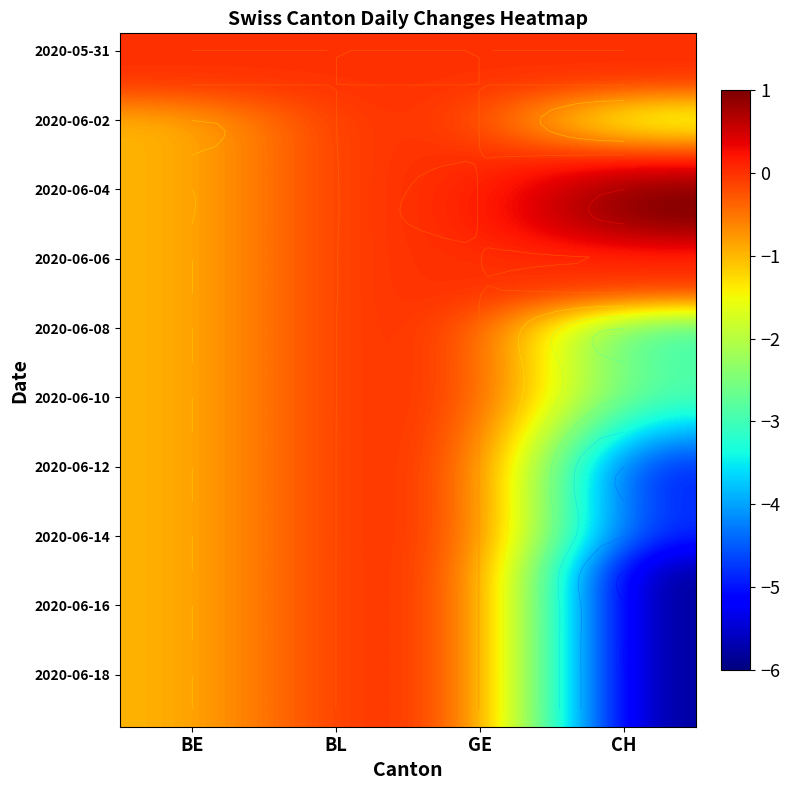

What is the difference between the maximum and minimum values in the 2020-06-16 series?

6